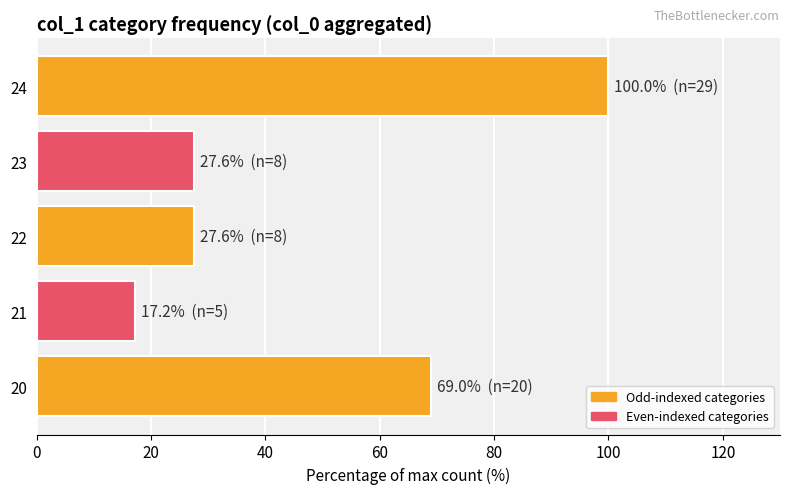

Is it true that the value at 24 is 40.7?

False